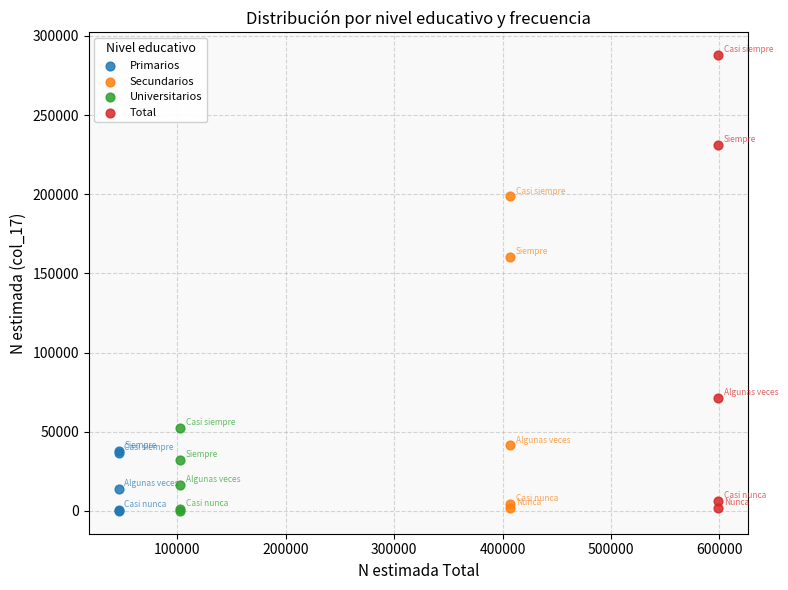

Which series has the largest Y range (max minus min)?

Total